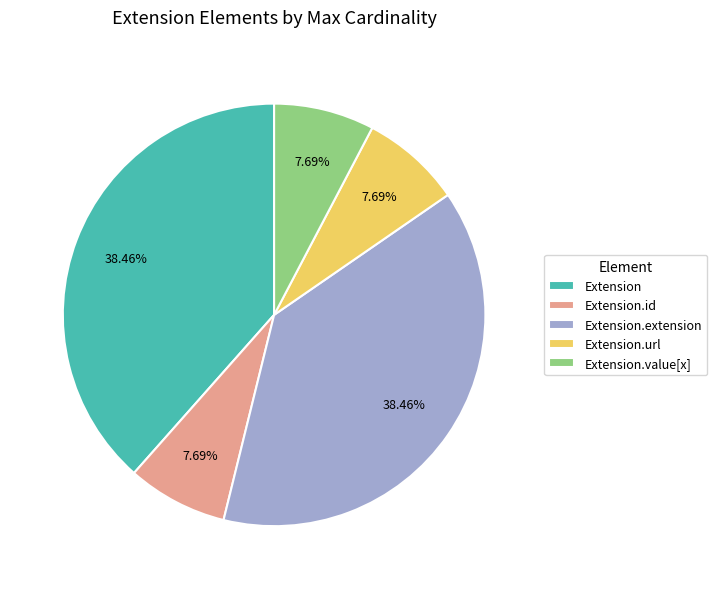

To the nearest percent, what percentage of the pie is Extension.url?

8%